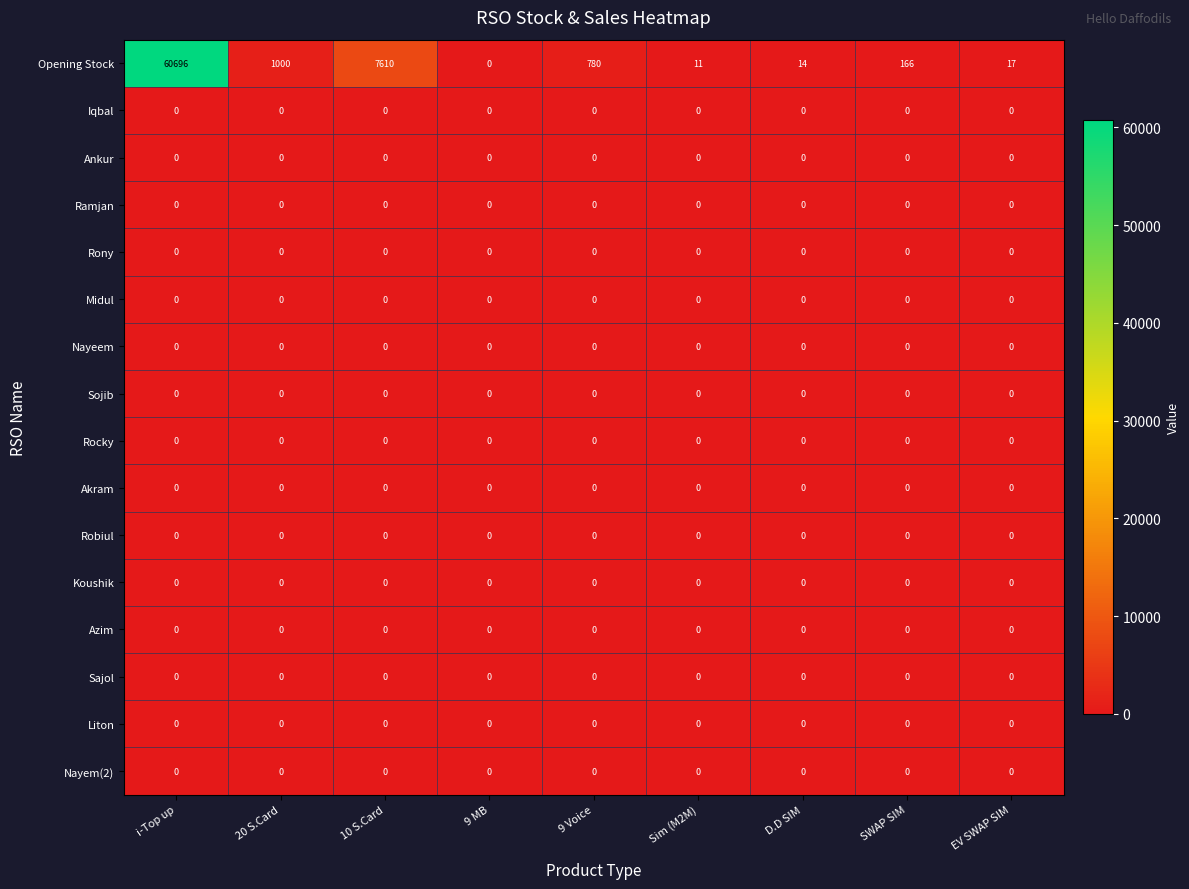

Which series has the largest total across all categories?

Opening Stock